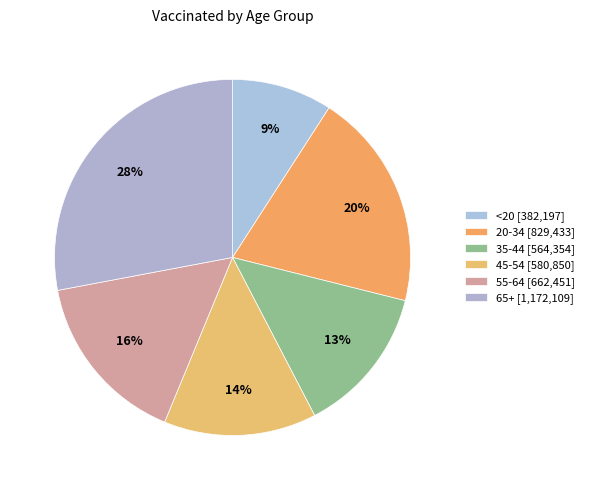

To the nearest percent, what portion does <20 represent?

9%